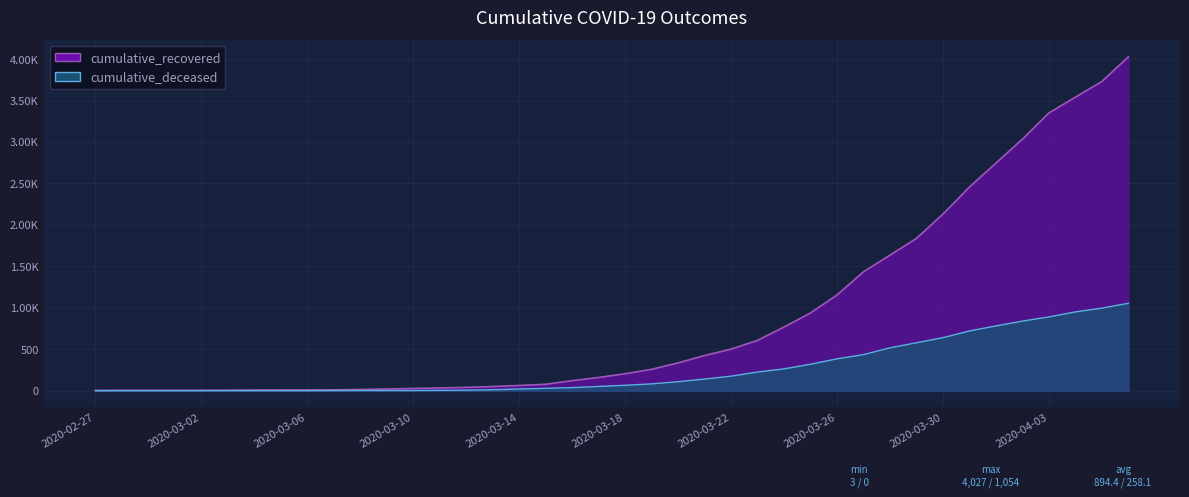

True or false: cumulative_recovered has more than 2 points higher than both neighbors.

False